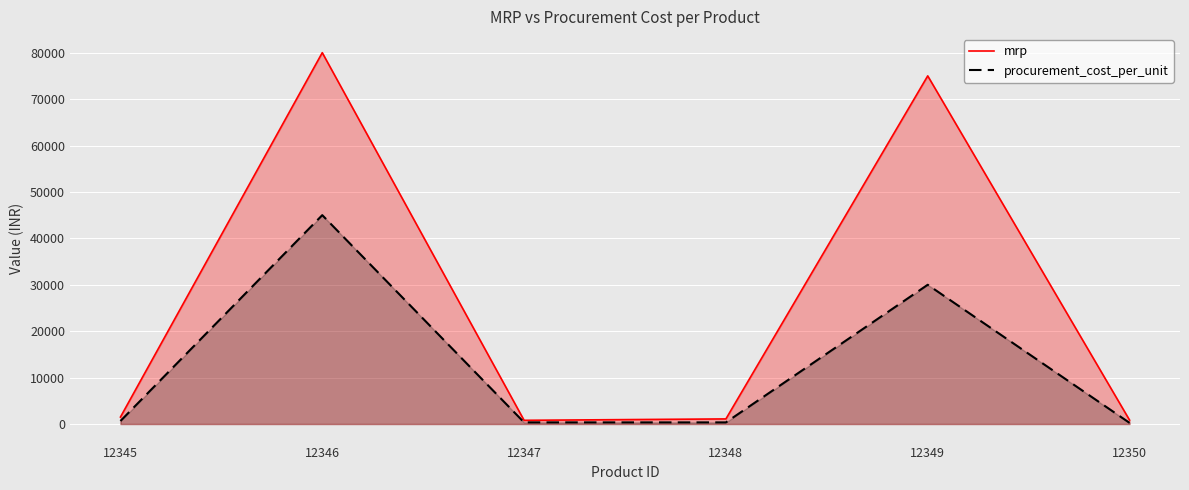

What is the total value across all series at 12350?

1100